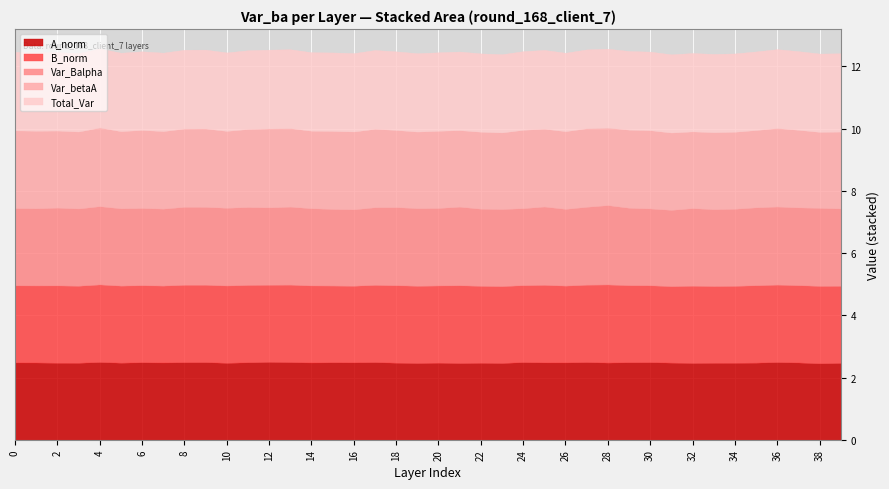

What is the lowest value of the B_norm series?

2.5